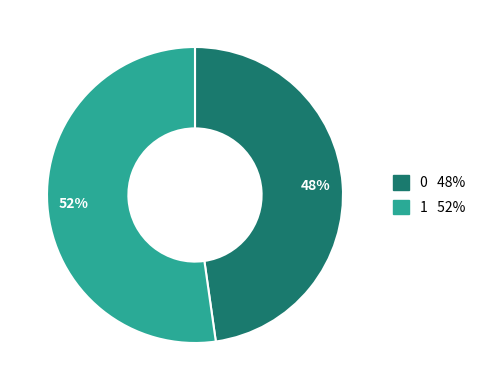

How many segments does this pie chart have?

2